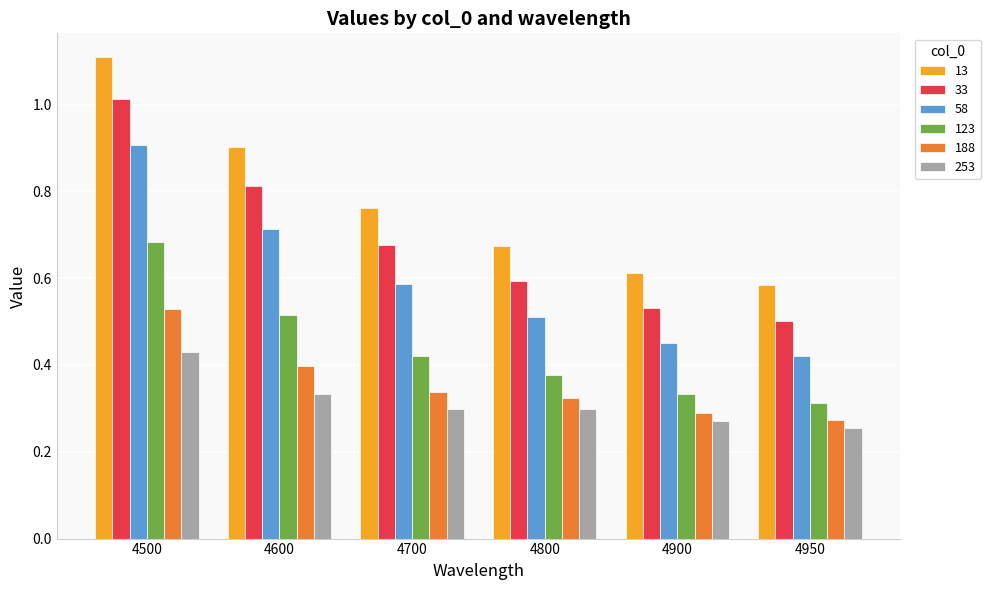

Is it true that 58 equals 0.8 at 4950?

False